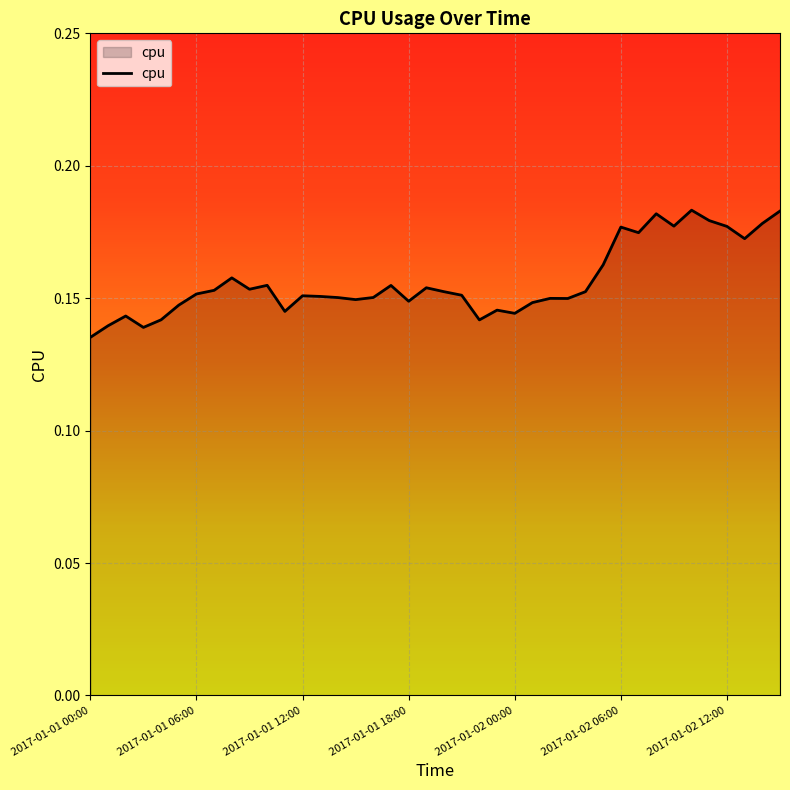

Reading right to left, transcribe all the data shown in this chart.

0.2	0.2	0.2	0.2	0.2	0.2	0.2	0.2	0.2	0.2	0.2	0.2	0.1	0.1	0.1	0.1	0.1	0.1	0.2	0.2	0.2	0.1	0.2	0.2	0.1	0.2	0.2	0.2	0.1	0.2	0.2	0.2	0.2	0.2	0.1	0.1	0.1	0.1	0.1	0.1